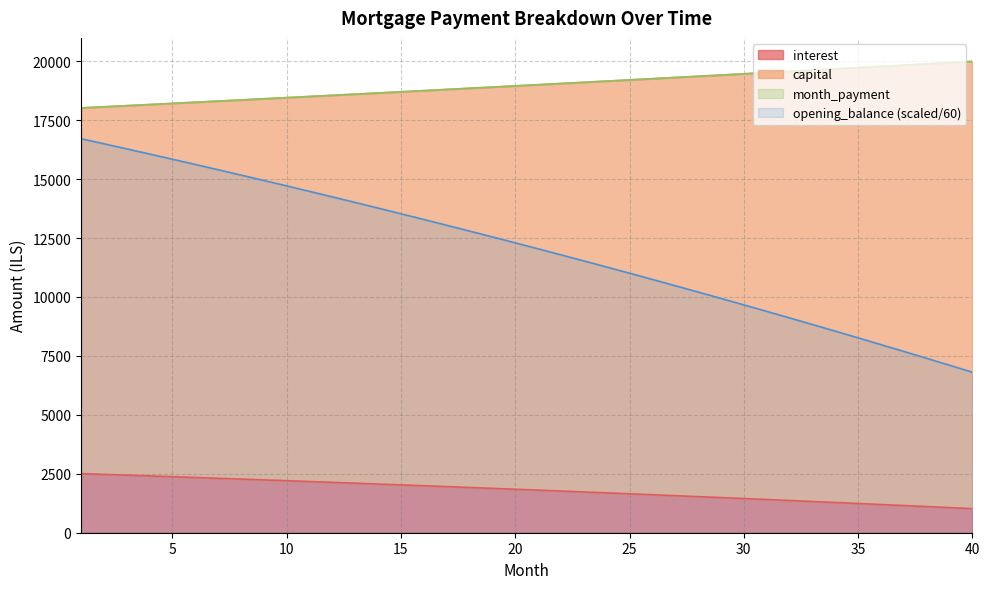

What is the lowest value of the opening_balance (scaled/60) series?

6807.2